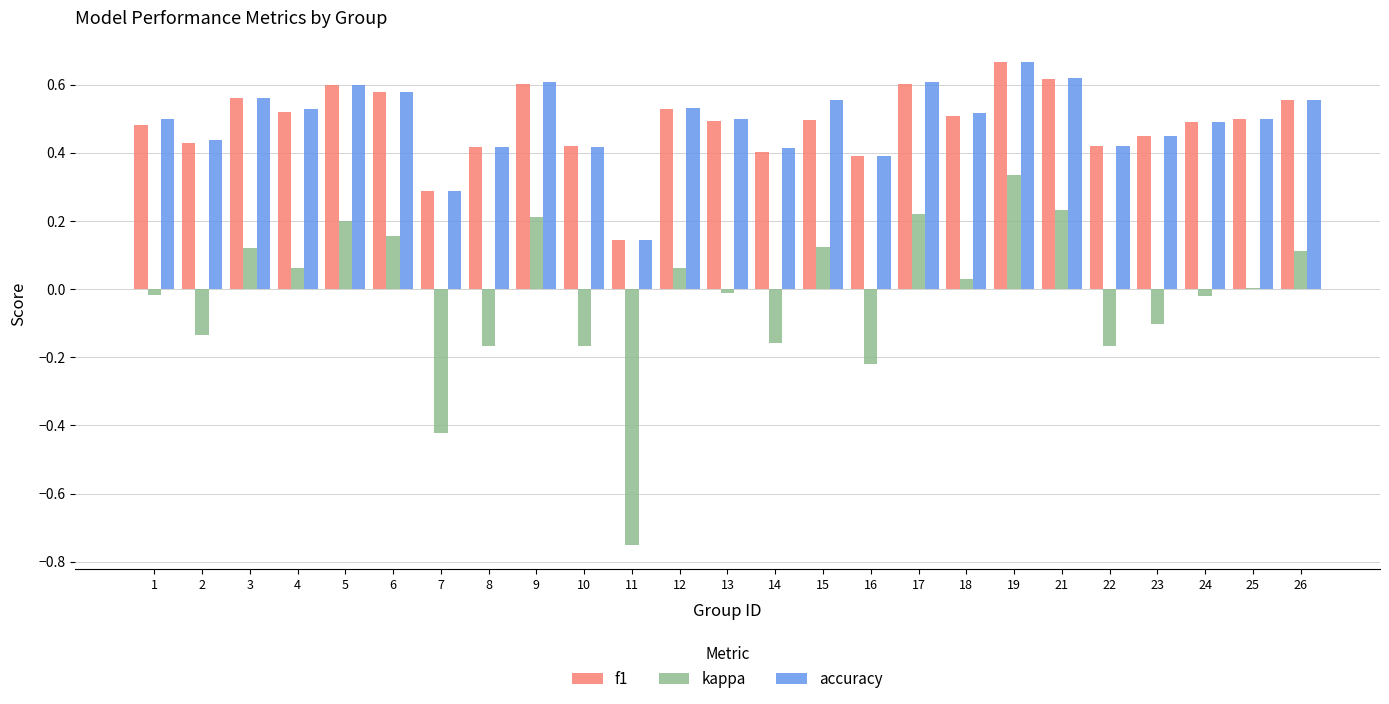

True or false: kappa has a value of -0.1 at 23.

True